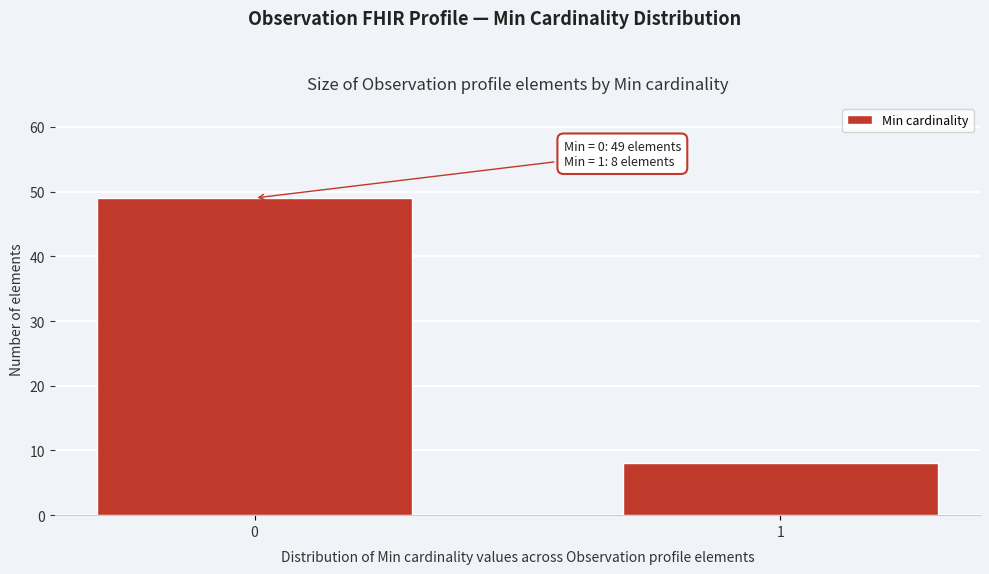

Reading left to right, extract all data points from this chart.

0=49	1=8